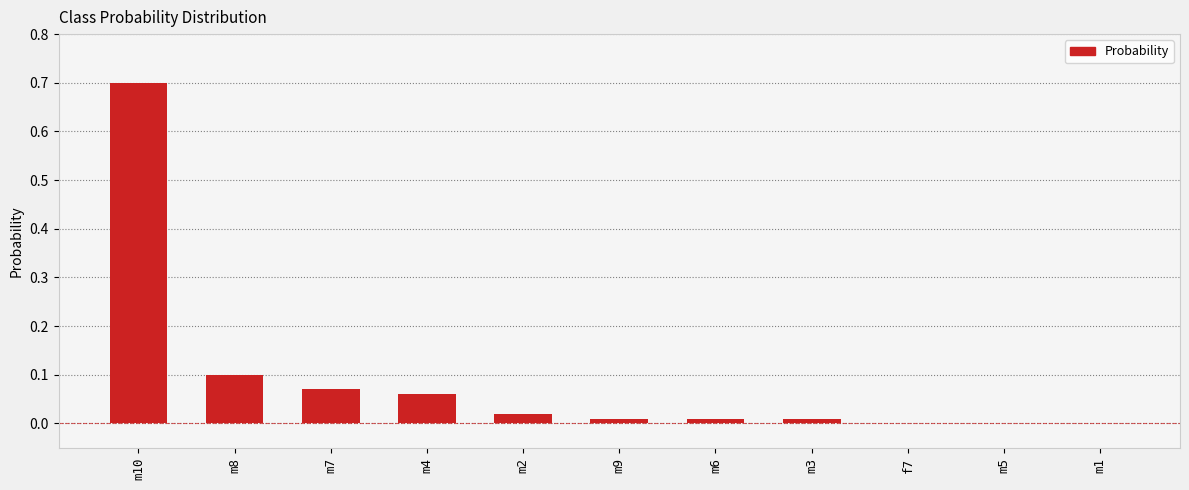

Is it true that the value at m10 is 0.7?

True